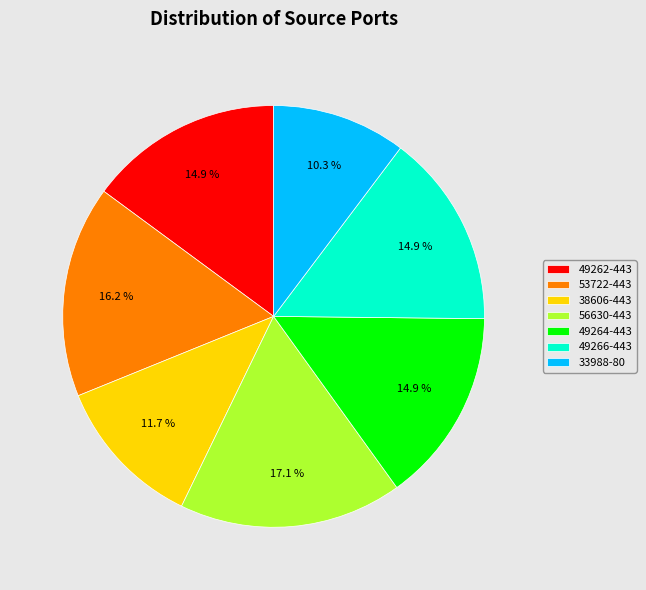

The 49264-443 slice represents 15% of the pie. True or false?

True